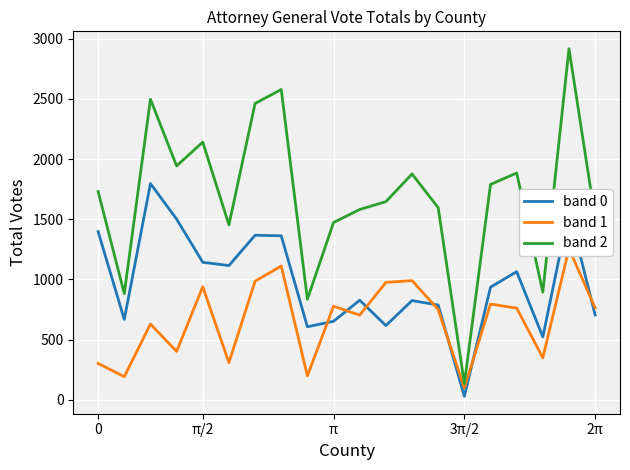

The band 0 series shows 2078 at 0. True or false?

False